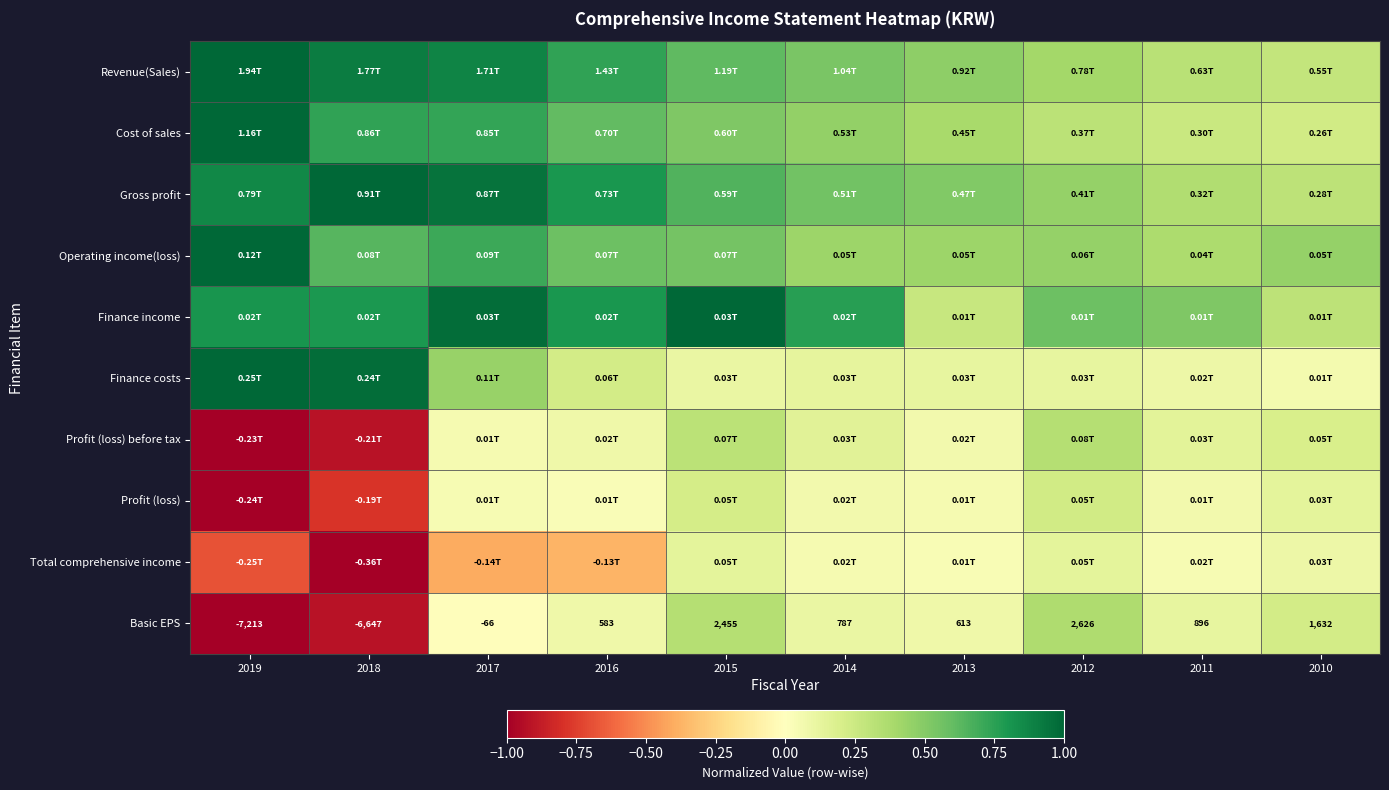

What is the minimum value shown in the chart?

-1.0